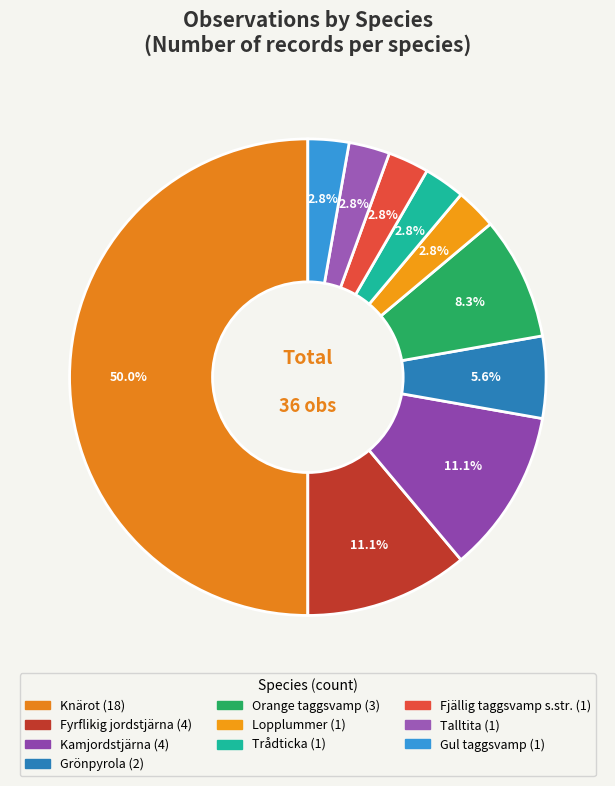

Approximately how many times larger is the value at Fjällig taggsvamp s.str. compared to Gul taggsvamp?

1.0